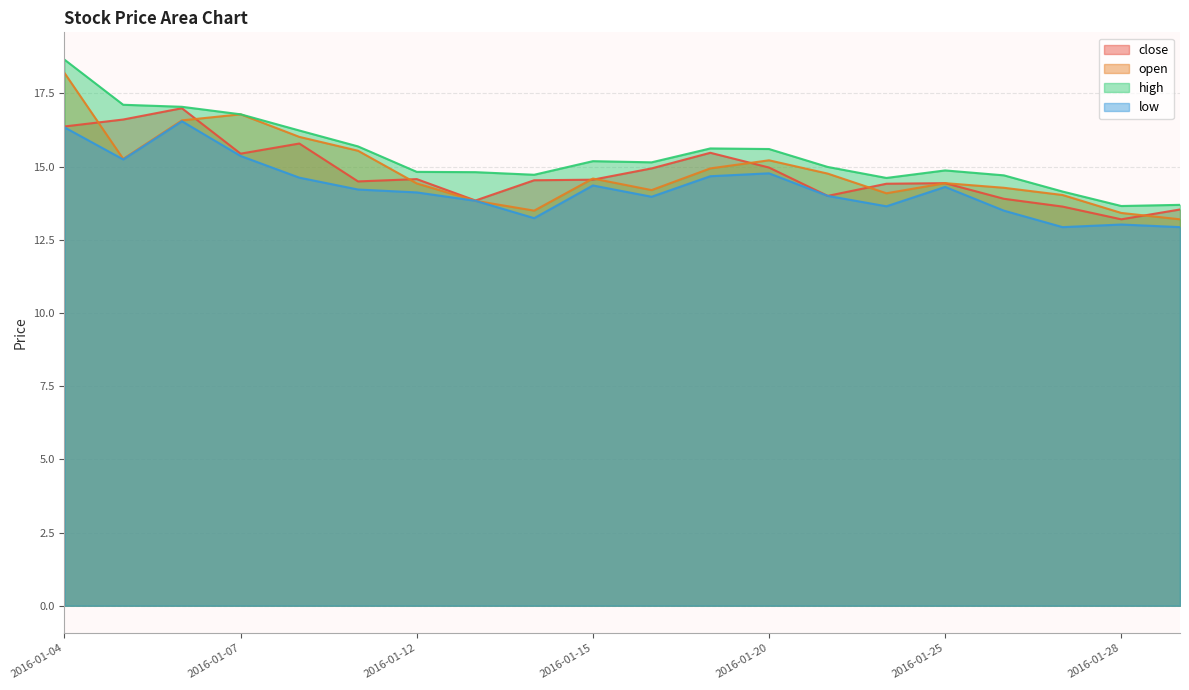

The value of high at 2016-01-14 is 14.7. True or false?

True